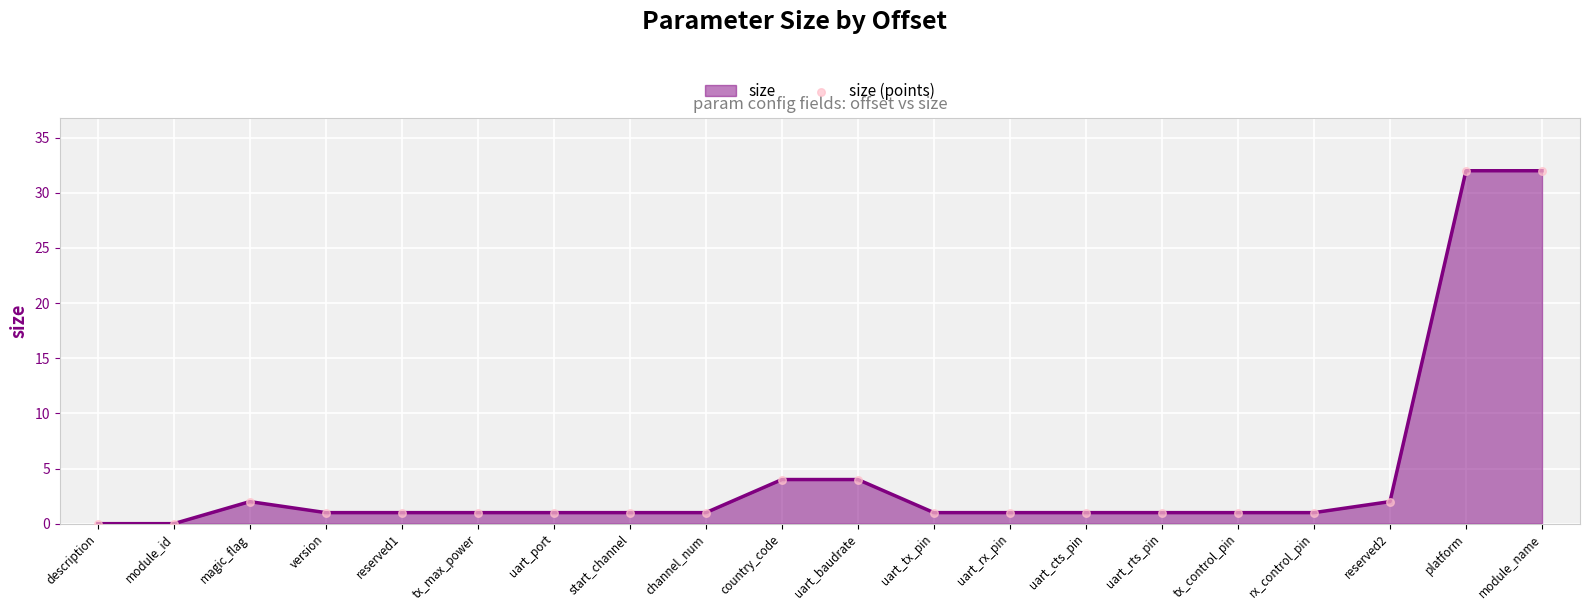

The chart shows a value of 1 at uart_tx_pin. True or false?

True